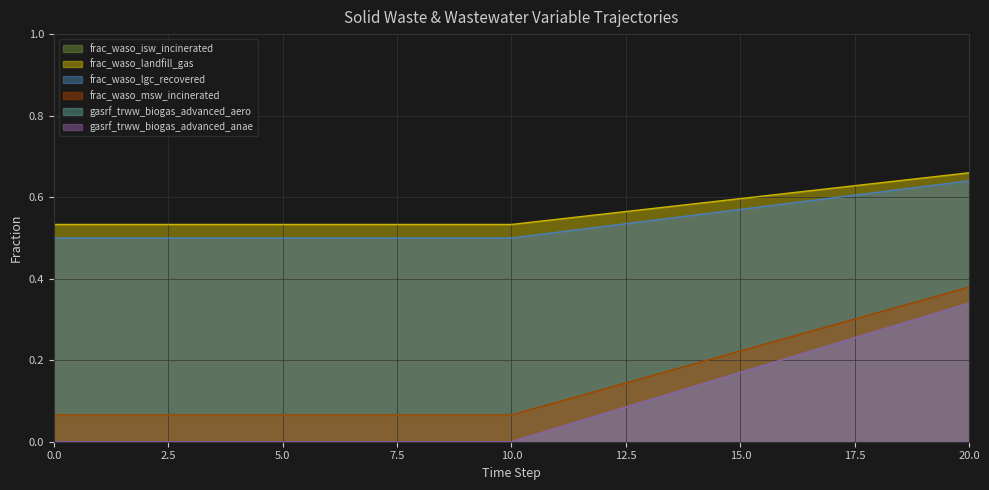

What is the maximum value shown in the chart?

0.7